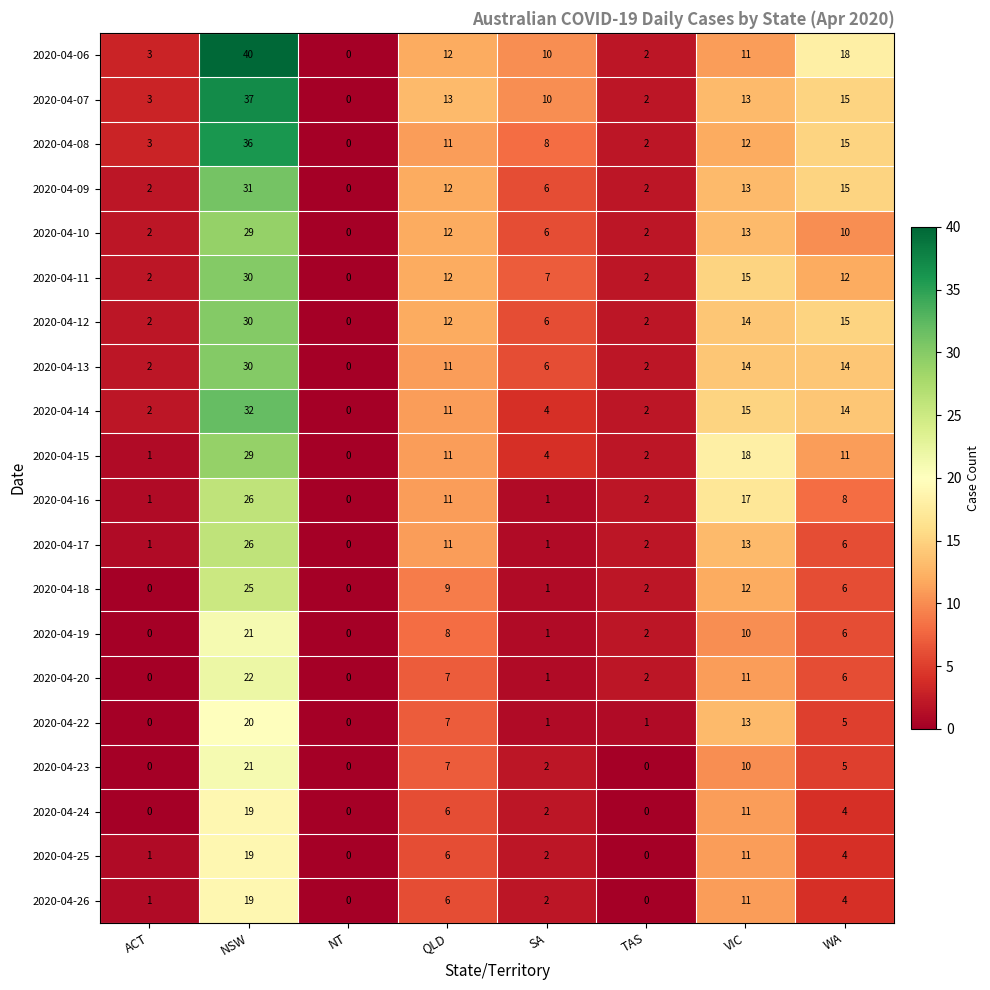

Count the number of data series in this chart.

20